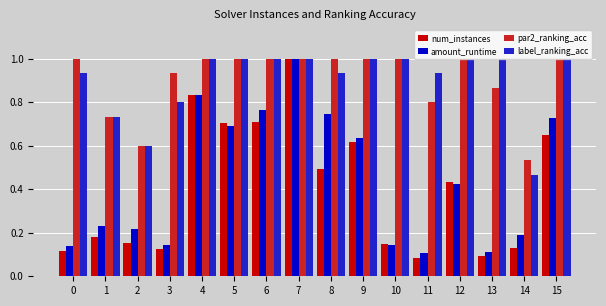

At which category is the sum across all series the highest?

7